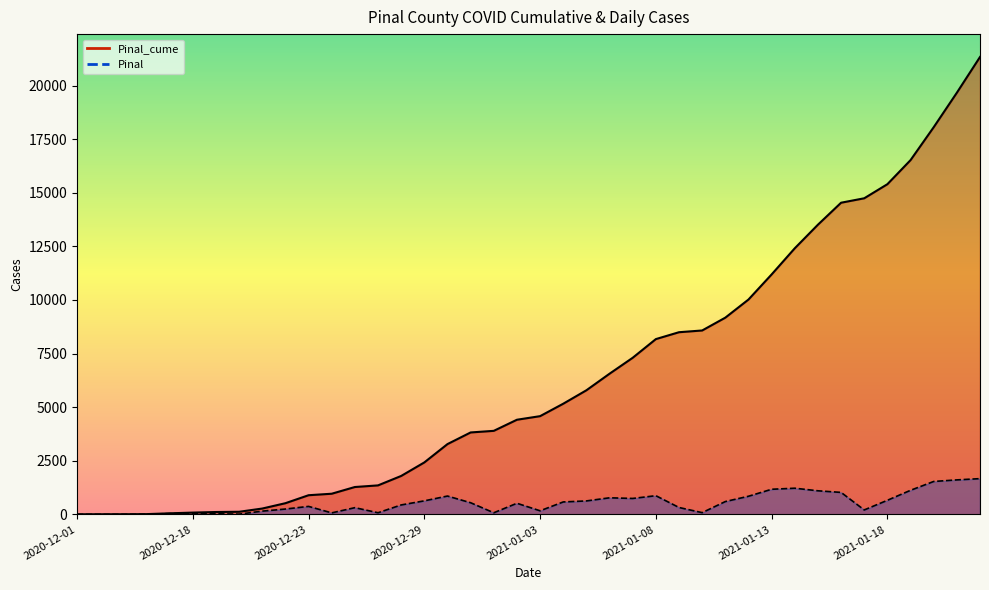

True or false: Pinal (line) has more than 0 interior local peaks.

True